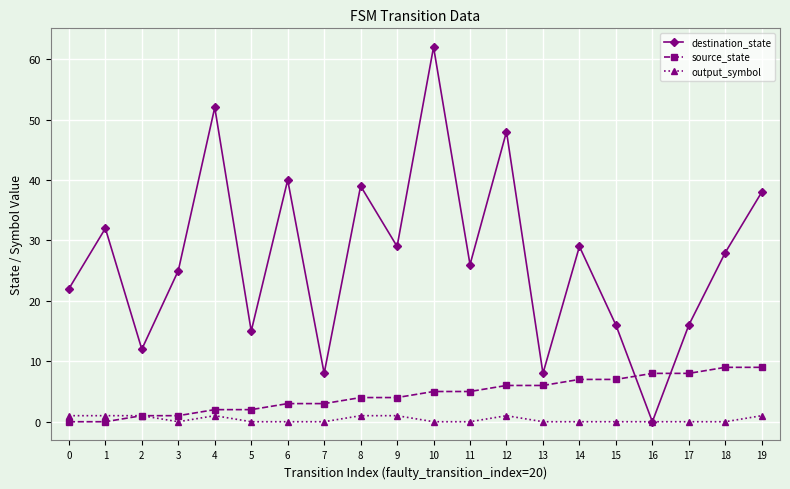

What is the difference between the maximum and minimum values in the destination_state series?

62